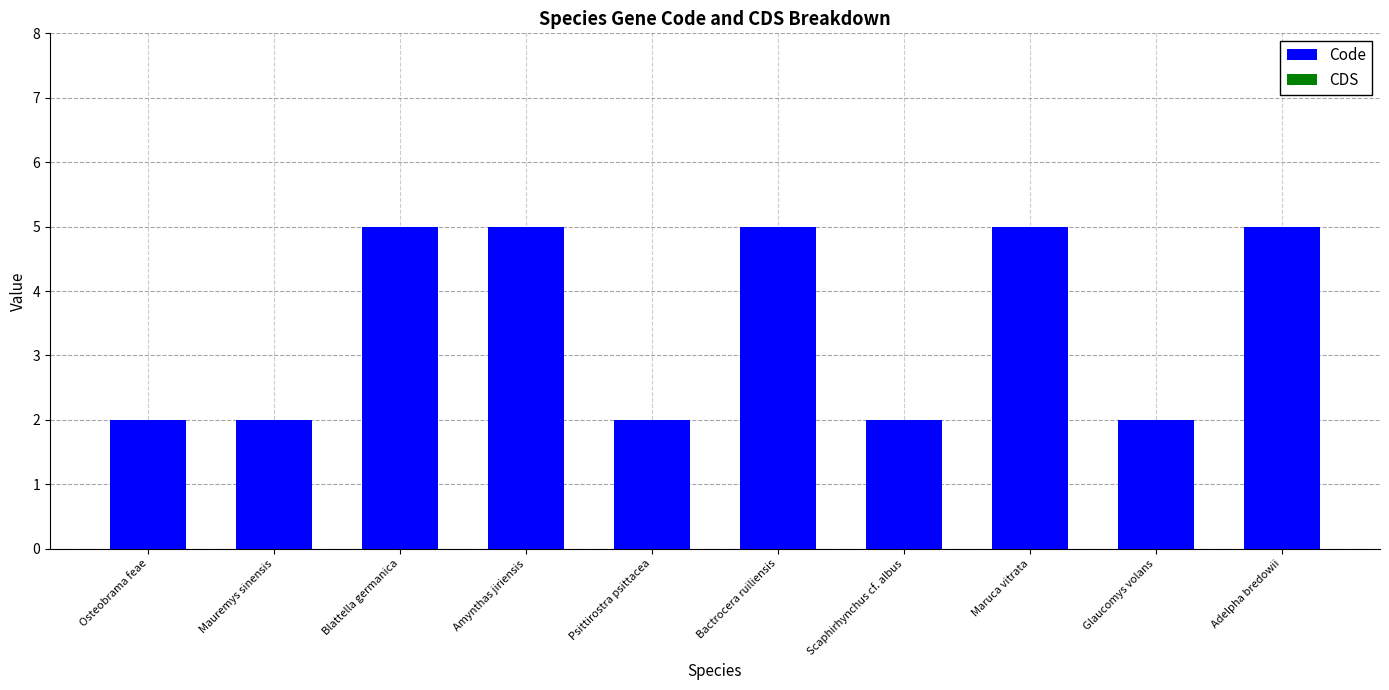

The chart shows a value of 8 at Blattella germanica. True or false?

False